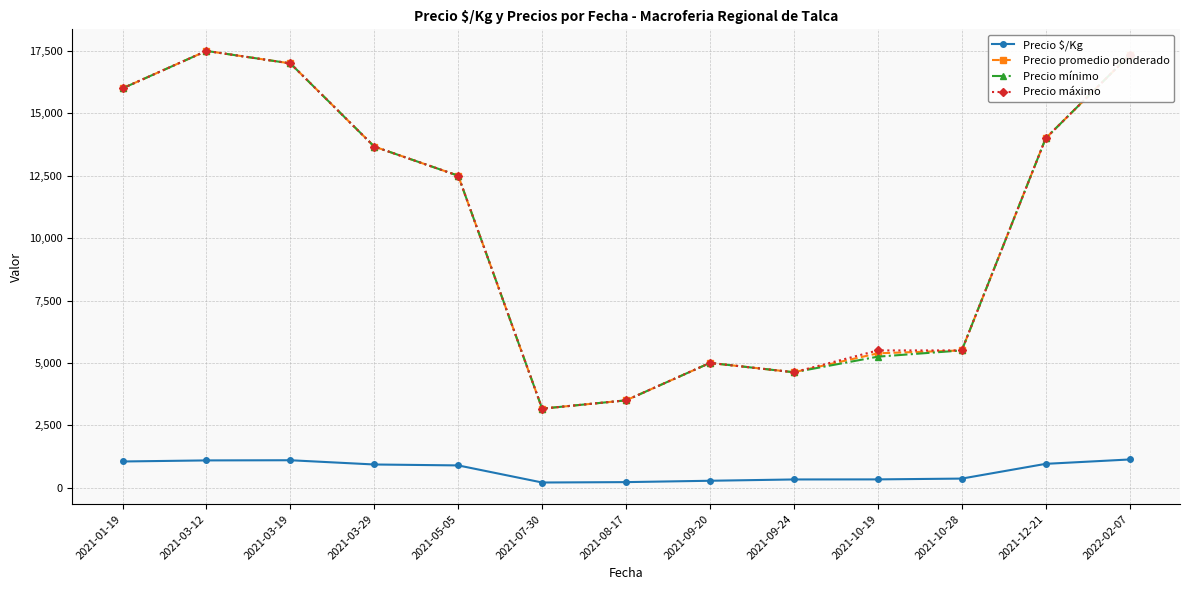

What is the difference between the maximum and minimum values in the Precio $/Kg series?

922.7